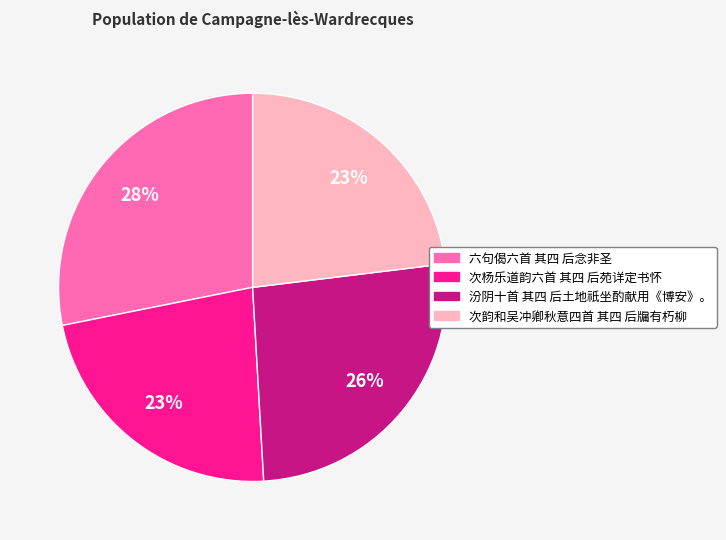

Does any single category account for the majority?

No